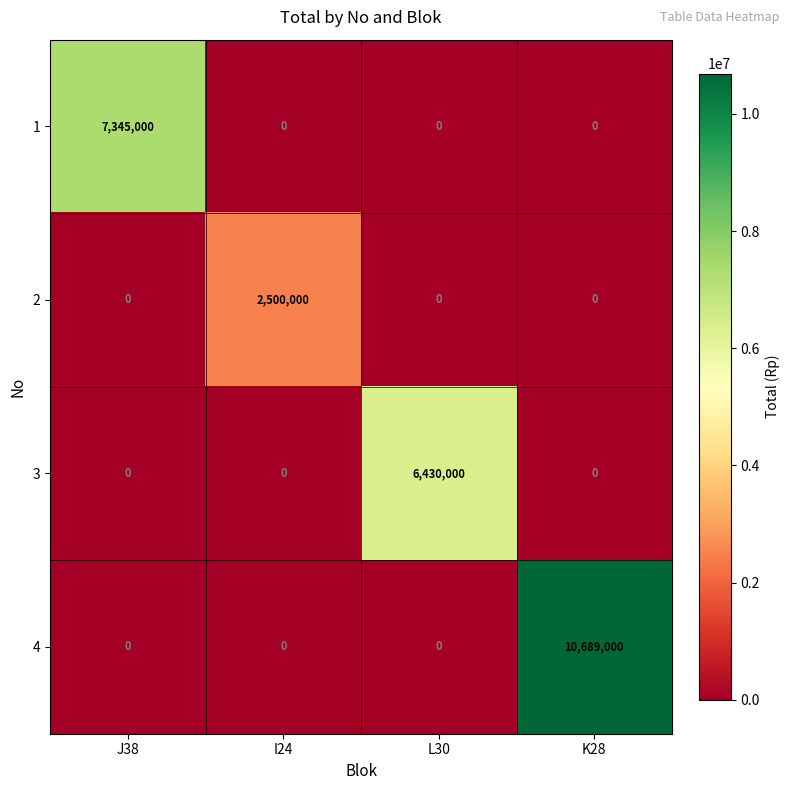

Which series has the largest total across all categories?

4